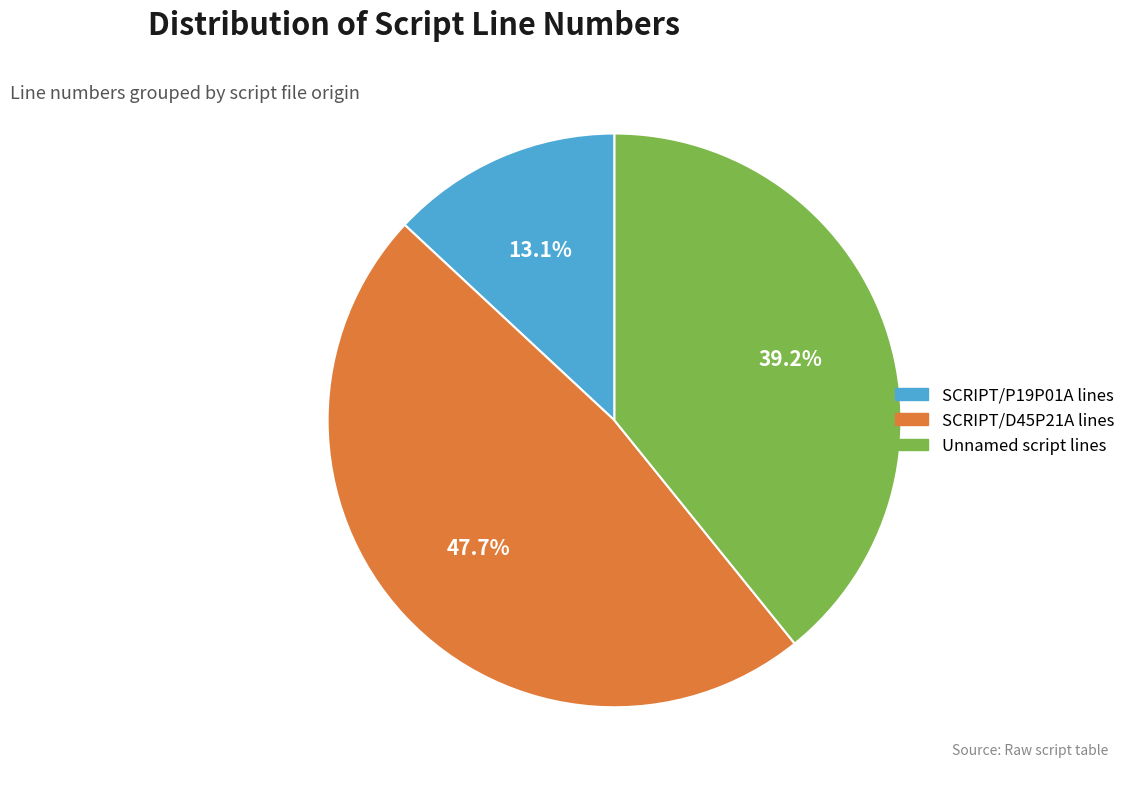

What portion of the pie excludes SCRIPT/D45P21A lines?

52.3%